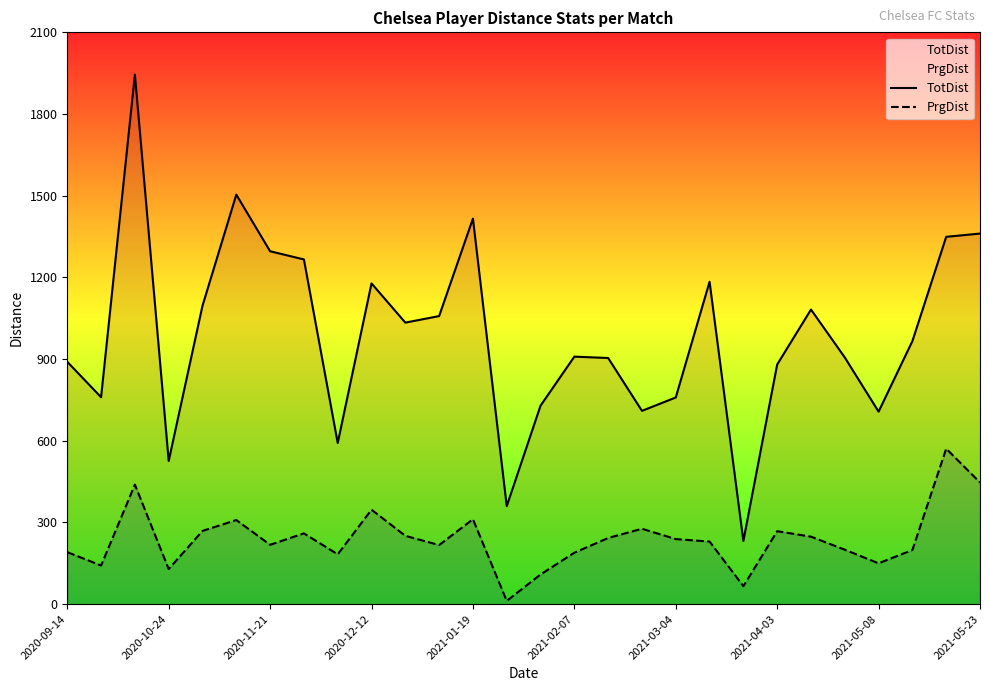

True or false: TotDist has more than 0 interior local peaks.

True